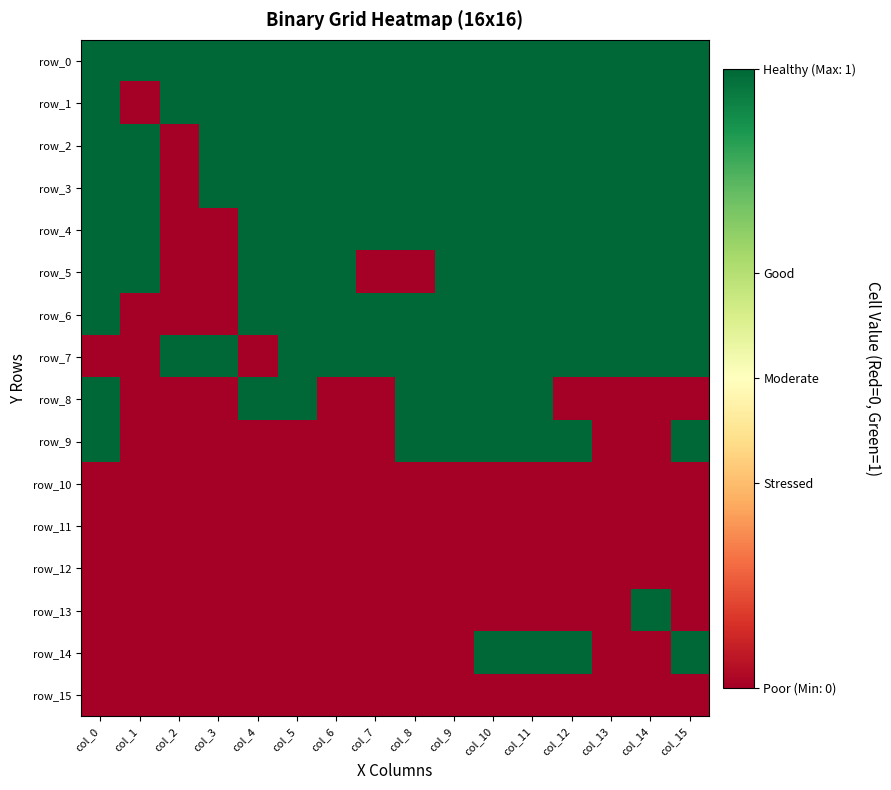

Which series has the largest range (max minus min)?

row_1